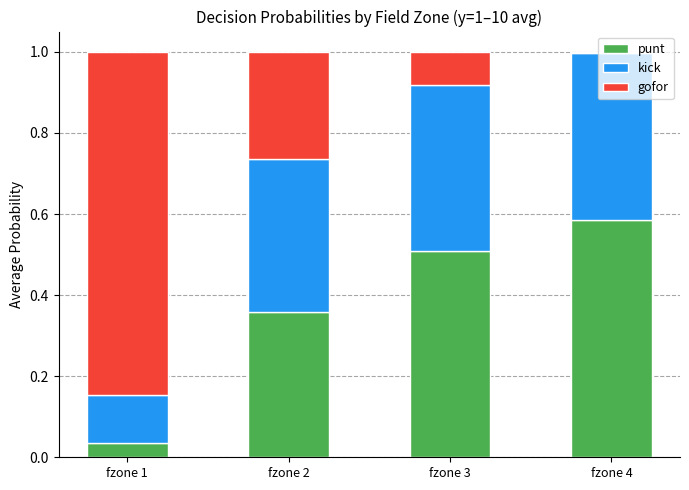

What are all the series names shown in the legend?

punt, kick, gofor